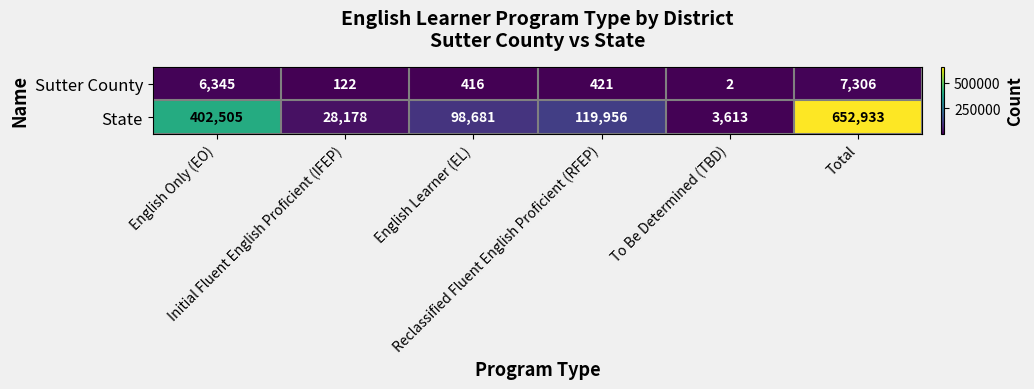

Which series has the largest total across all categories?

State